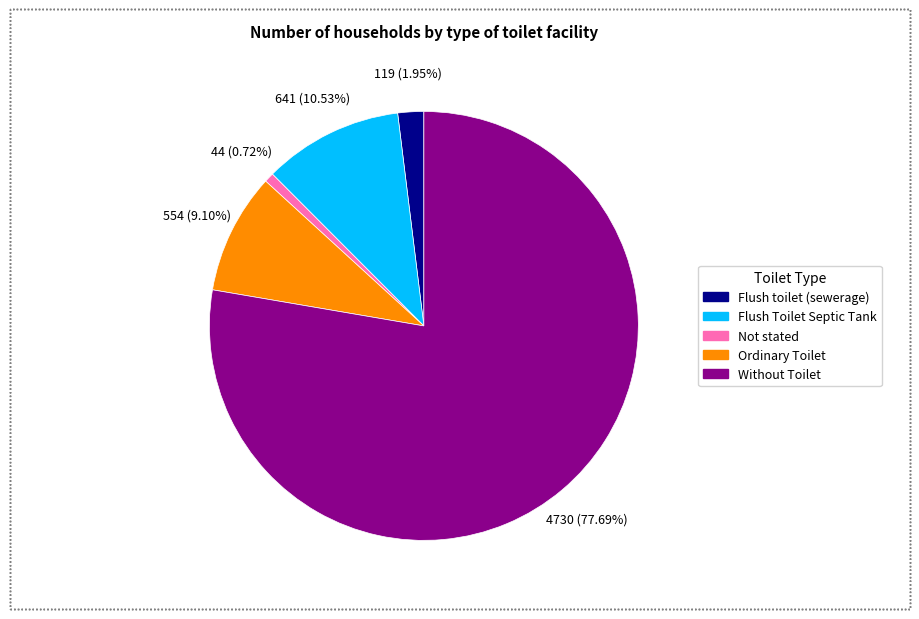

Does any single category account for the majority?

Yes